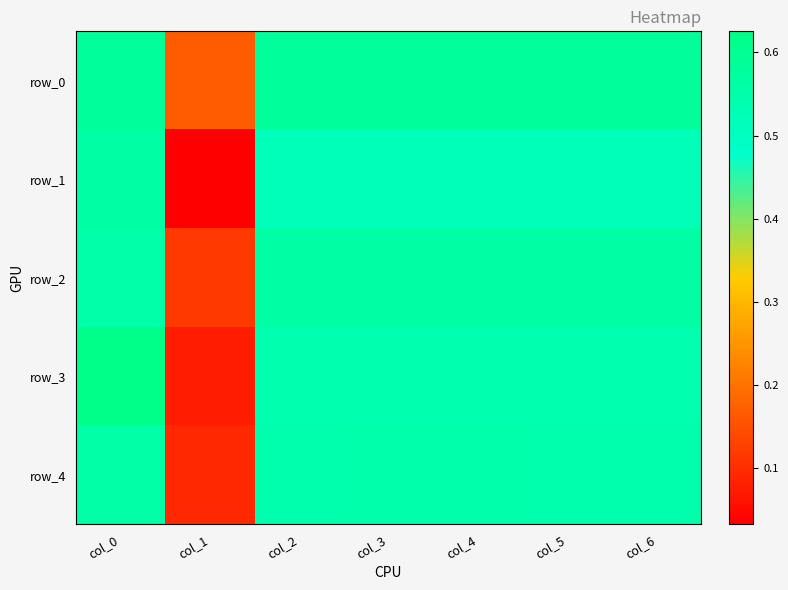

Is the value of row_0 at col_1 greater than the value of row_4 at col_6?

No